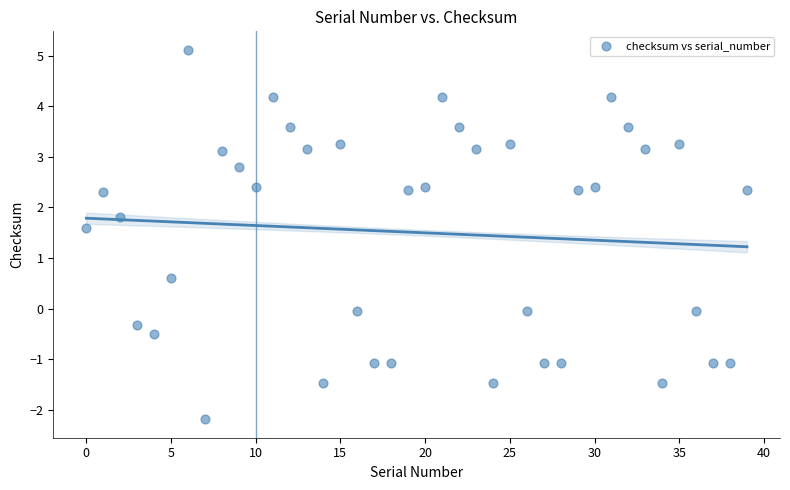

What Y value in the scatter plot is closest to 1?

0.6